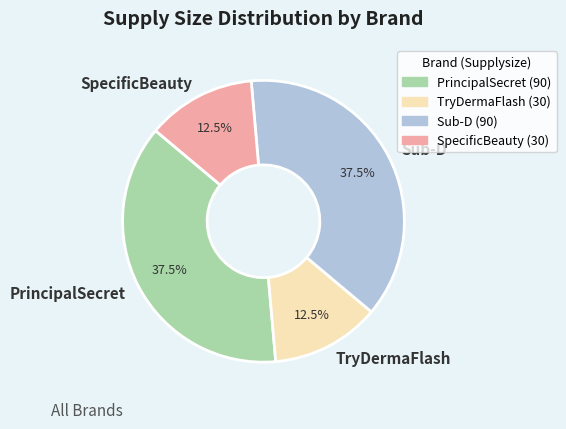

Which has a higher value, TryDermaFlash or Sub-D?

Sub-D